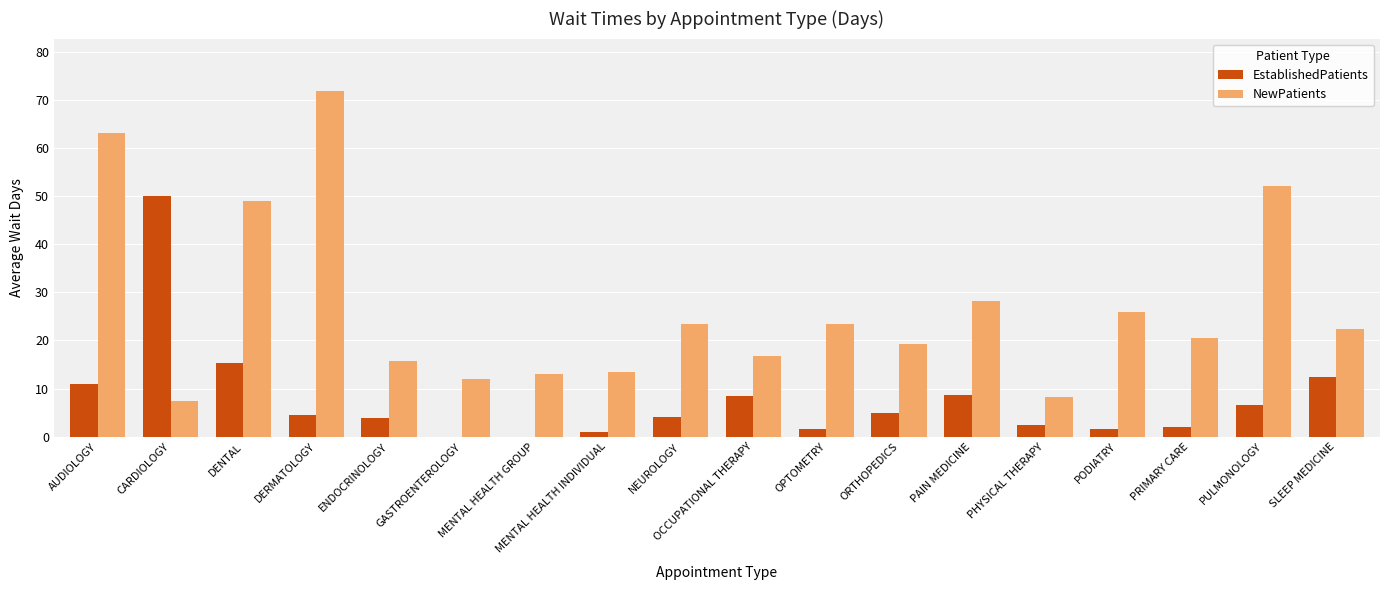

Which series has the largest total across all categories?

NewPatients